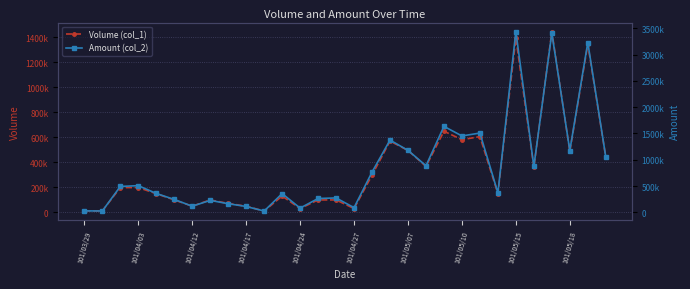

What is the highest value of the Amount (col_2) series?

3438450